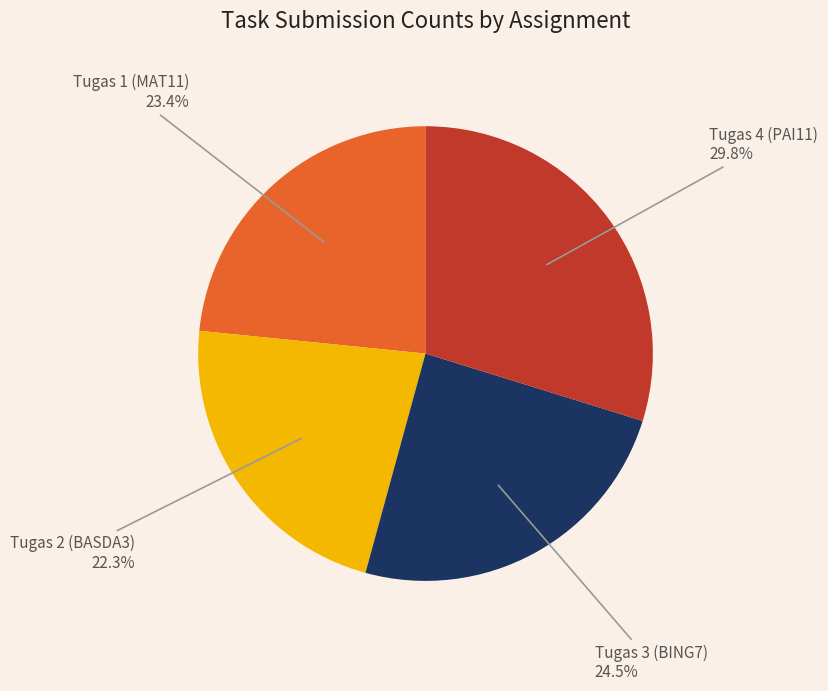

To the nearest percent, what is the combined percentage of Tugas 4 (PAI11) and Tugas 2 (BASDA3)?

52%